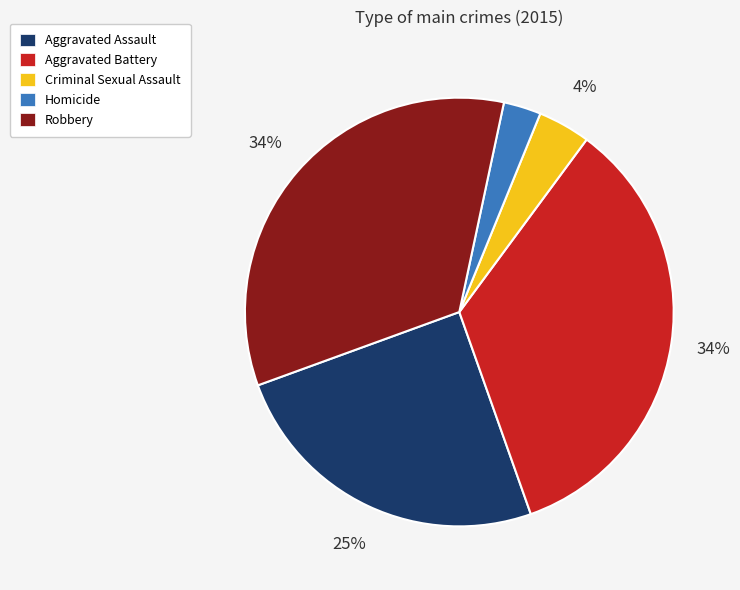

What is the smallest slice in the pie chart?

Homicide